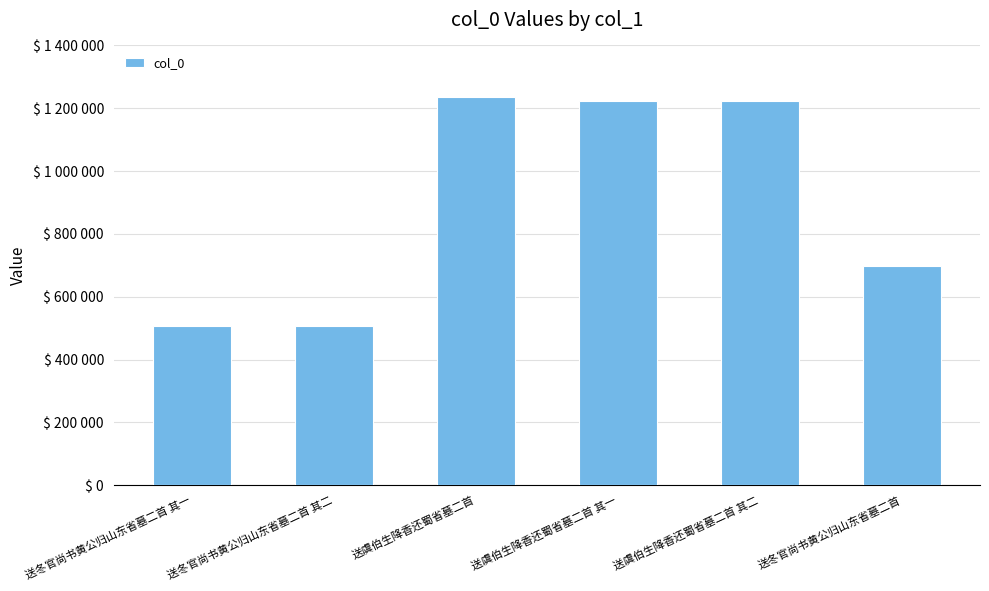

Reading right to left, extract all data points from this chart.

698731	1222933	1222932	1237128	507267	507266